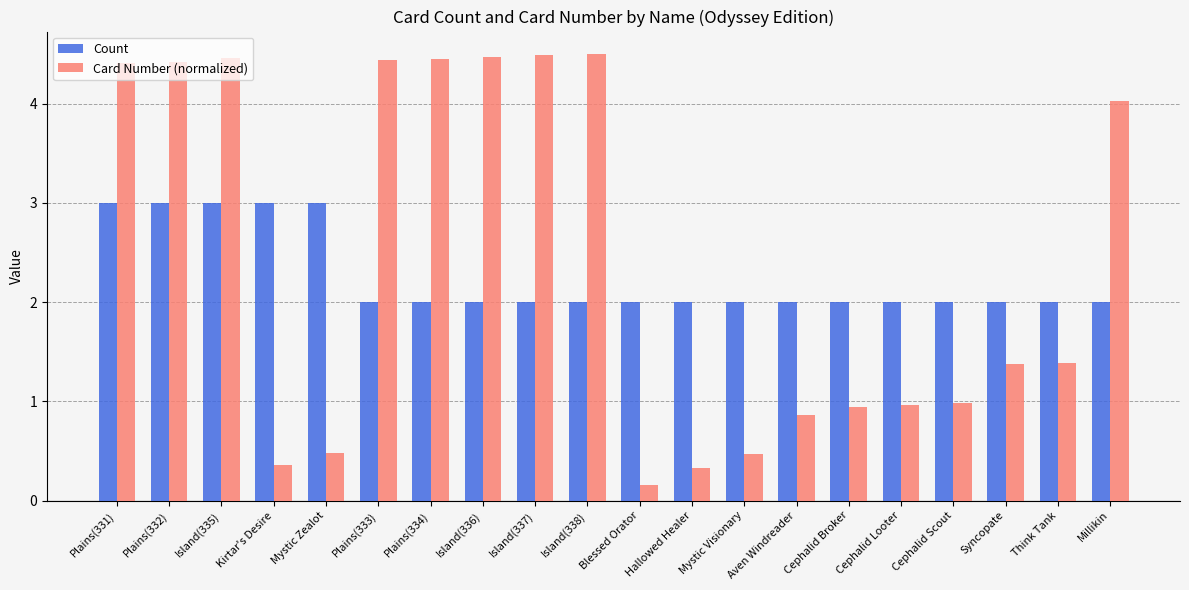

What is the difference between the Card Number (normalized) values at Hallowed Healer and Syncopate?

1.0